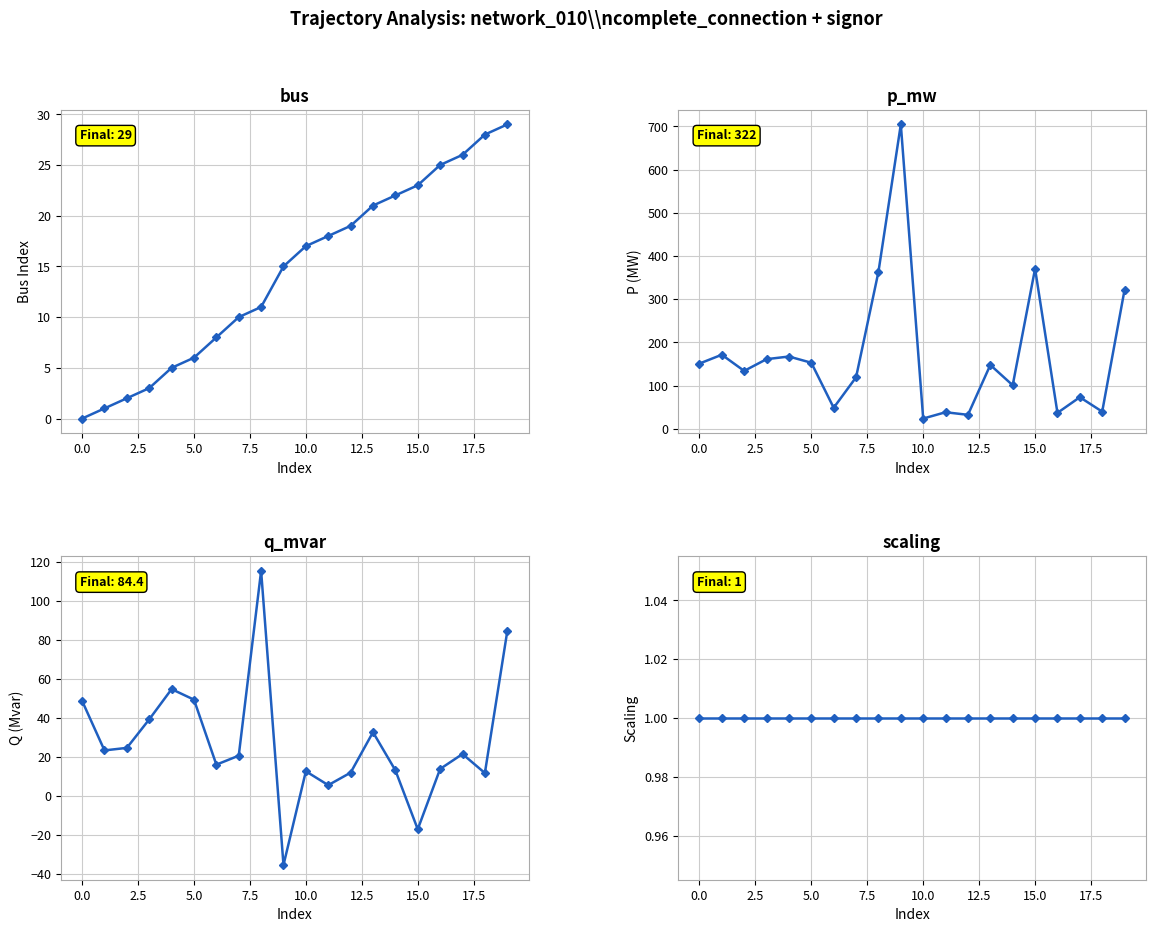

How many values in q_mvar are above zero?

18